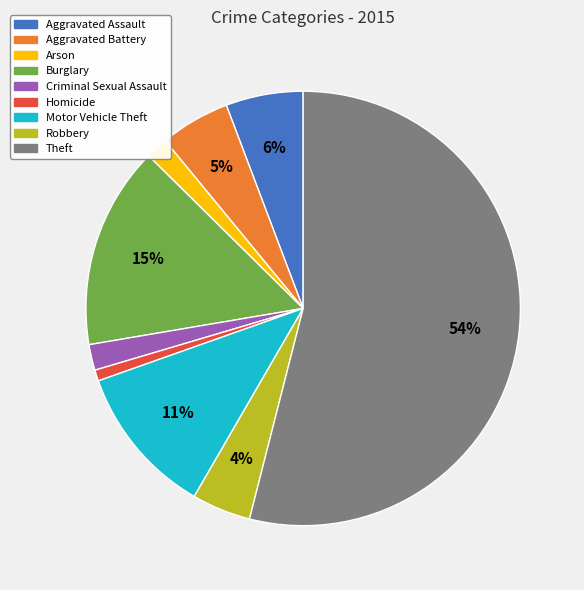

Is there any slice that represents more than half of the pie?

Yes